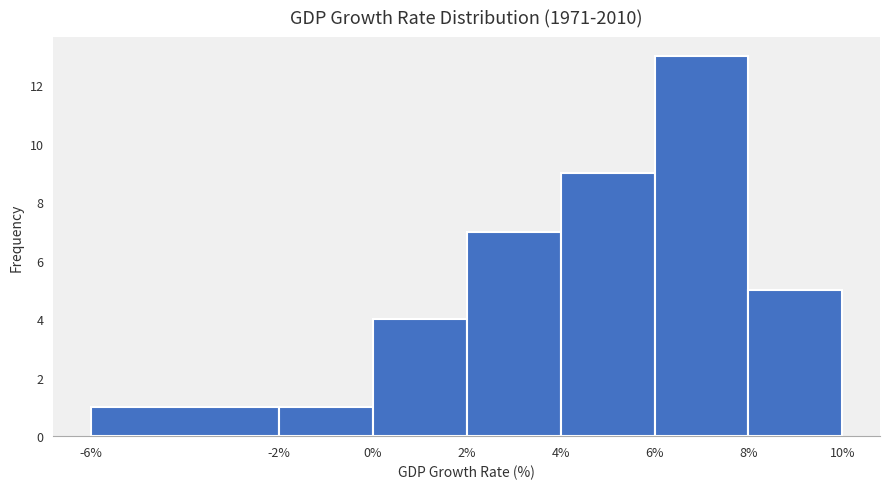

Reading left to right, list every bar in this chart as the range it spans on the x-axis followed by its height. The values are not printed on the chart, so give them approximately, as read against the axis.

-6% to -2%: 1
-2% to 0%: 1
0% to 2%: 4
2% to 4%: 7
4% to 6%: 9
6% to 8%: 13
8% to 10%: 5